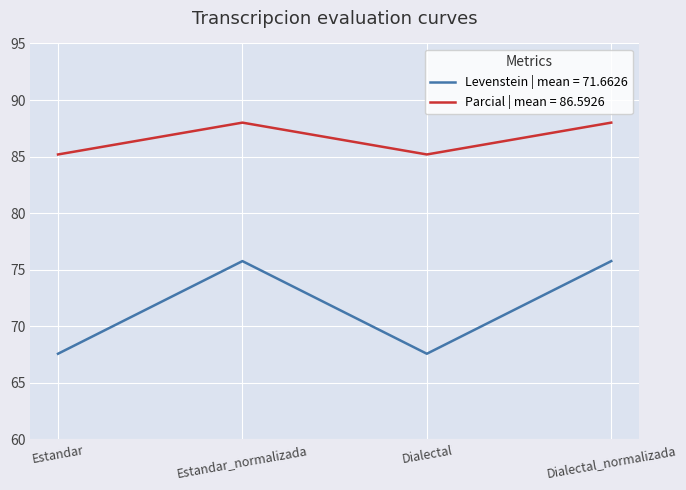

What is the greatest value displayed?

88.0